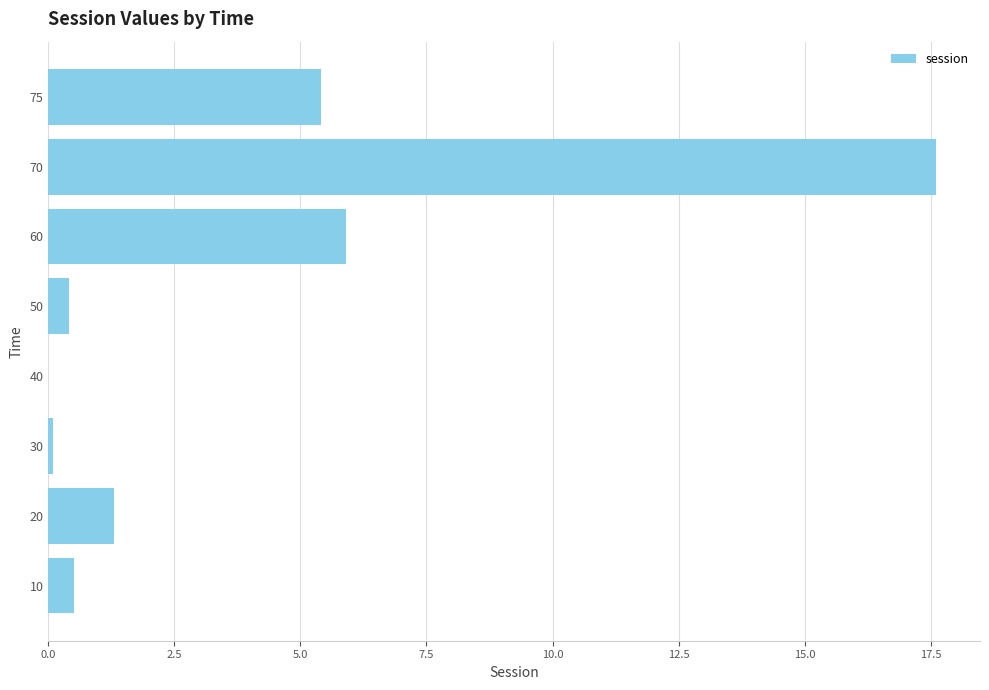

What is the maximum value shown in the chart?

17.6